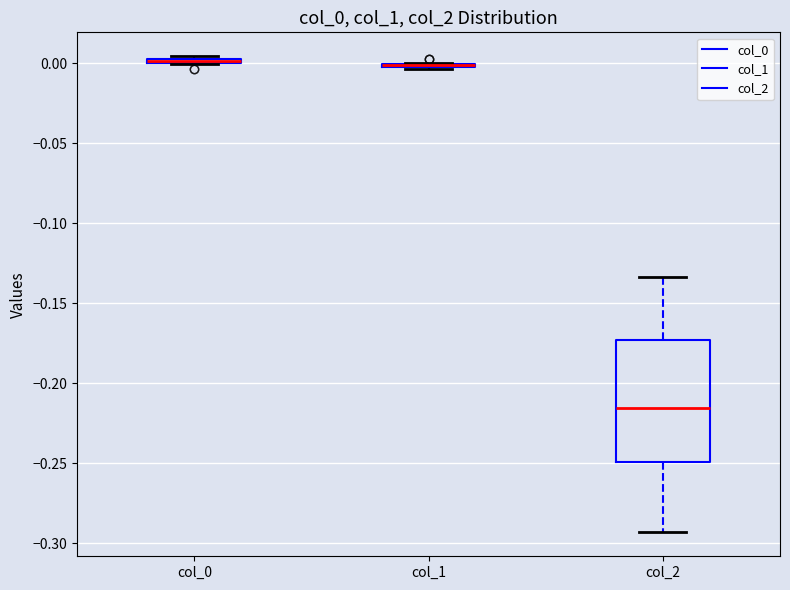

Which box is the tallest, from its lower edge to its upper edge?

col_2